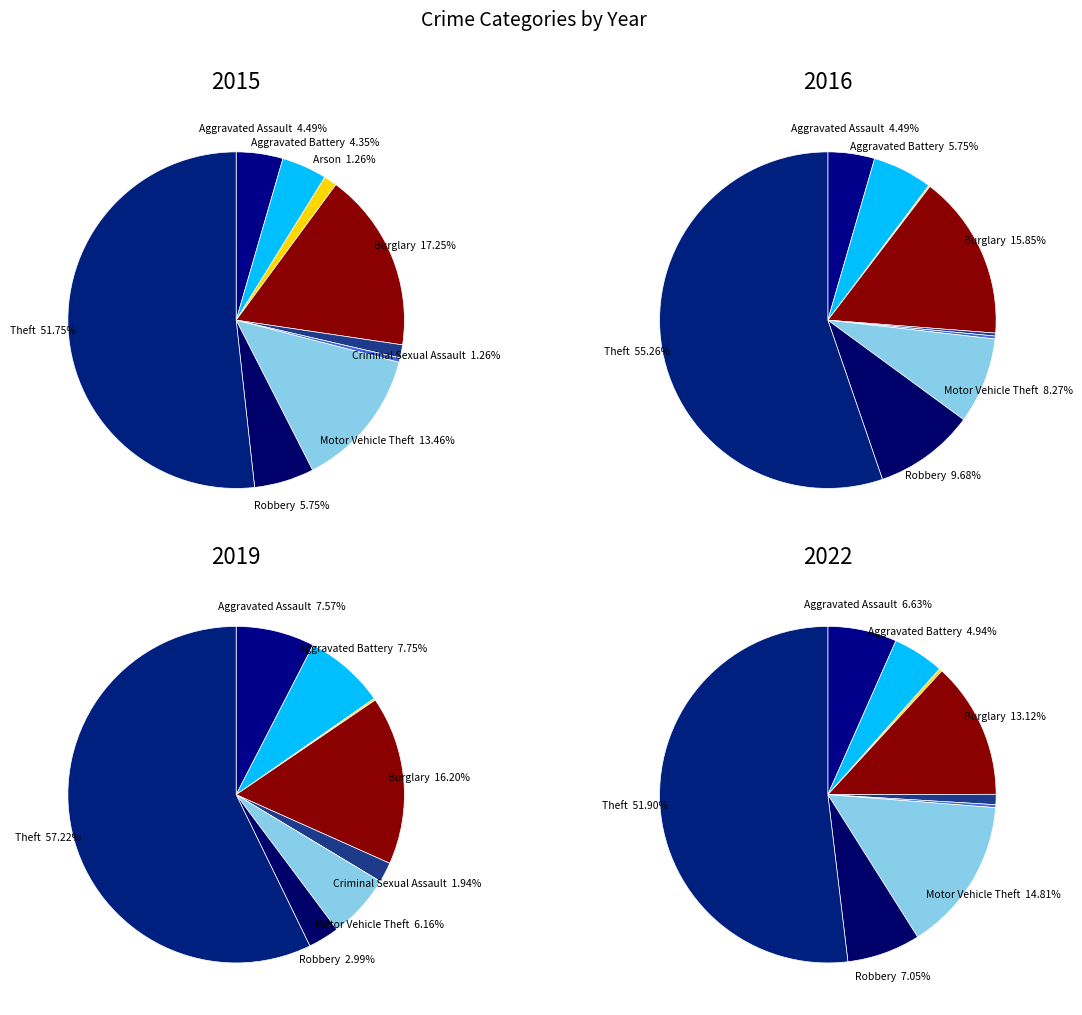

To the nearest percent, what portion does Aggravated Assault represent?

7%